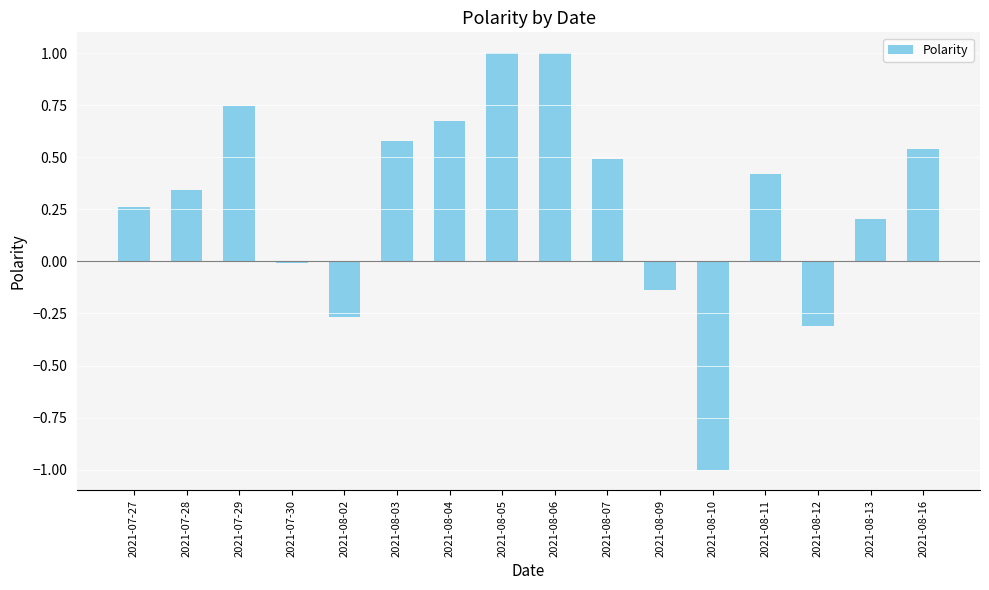

Is it true that the value at 2021-08-03 is 0.6?

True